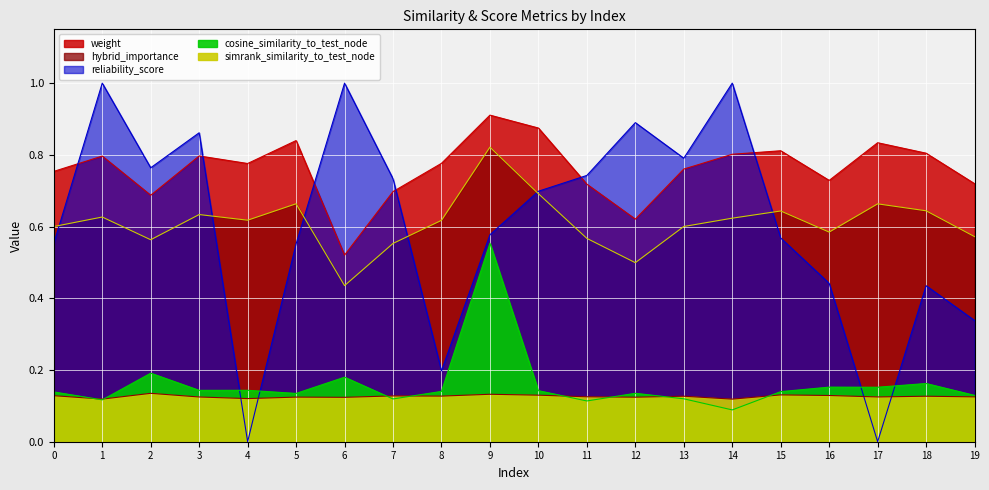

What is the approximate value of hybrid_importance at 15?

0.6